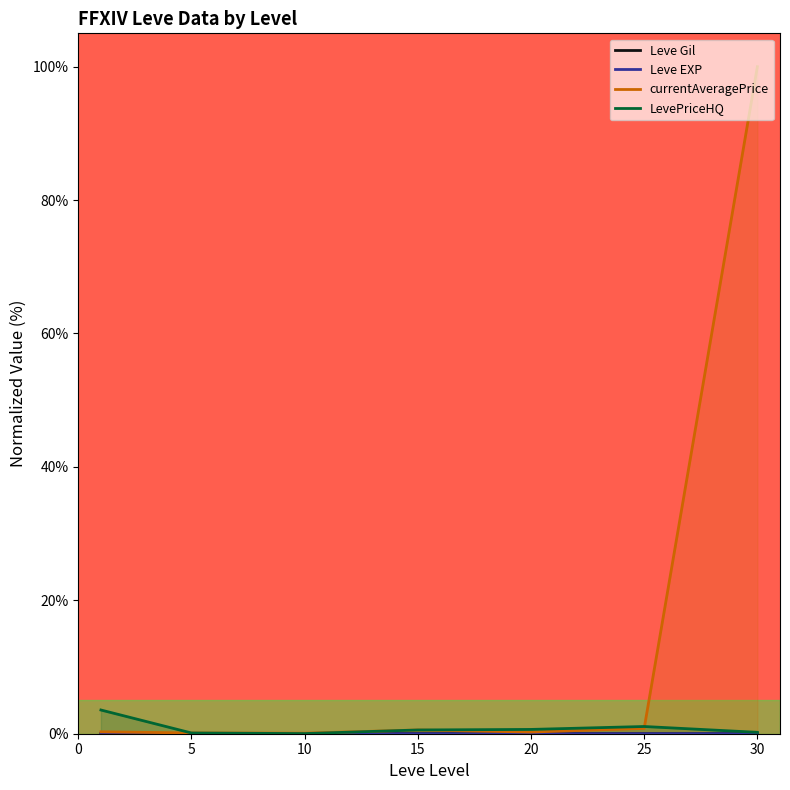

What is the total value across all series at 10?

0.1